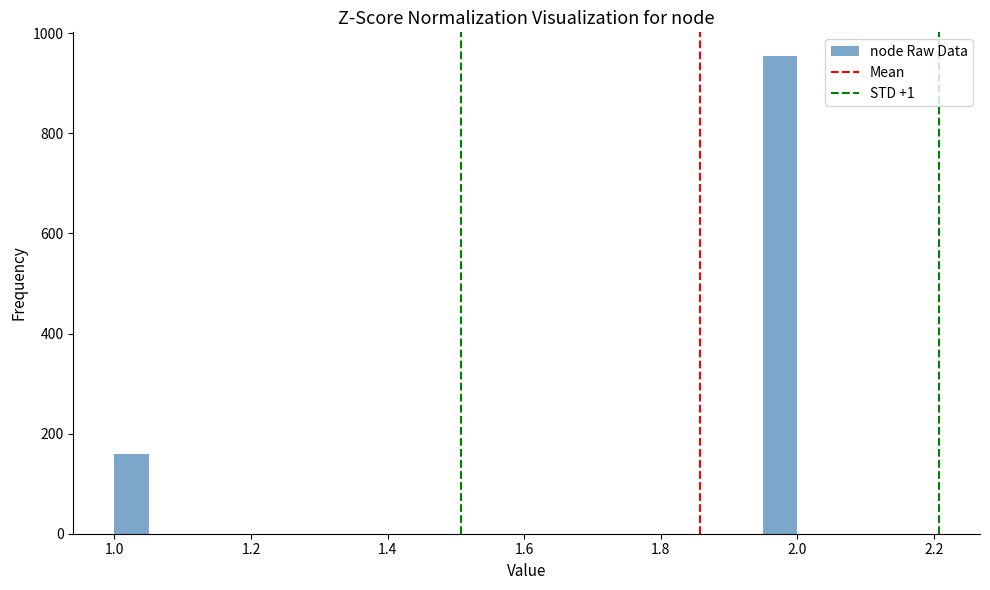

Around what value on the x-axis is the tallest bar? Give the approximate position of its centre, as read against the axis.

1.98